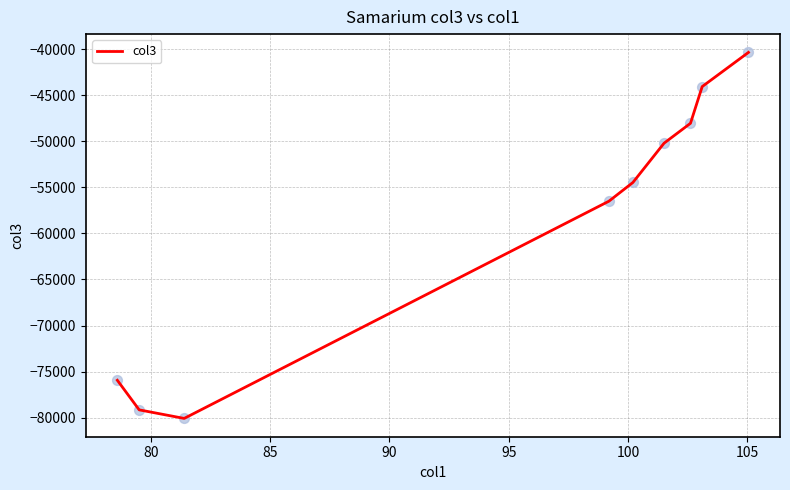

What is the difference between the maximum and minimum values?

39710.3